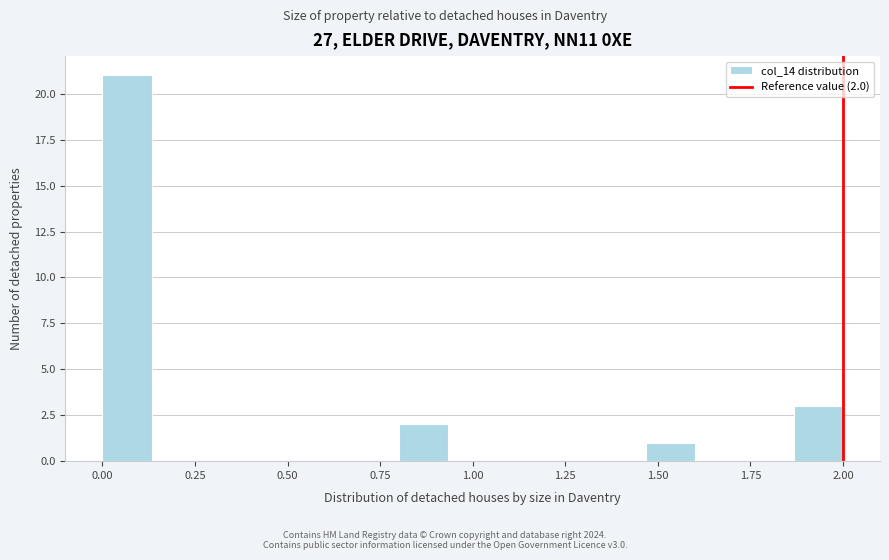

Read against the x-axis, roughly where is the centre of the tallest bar?

0.05